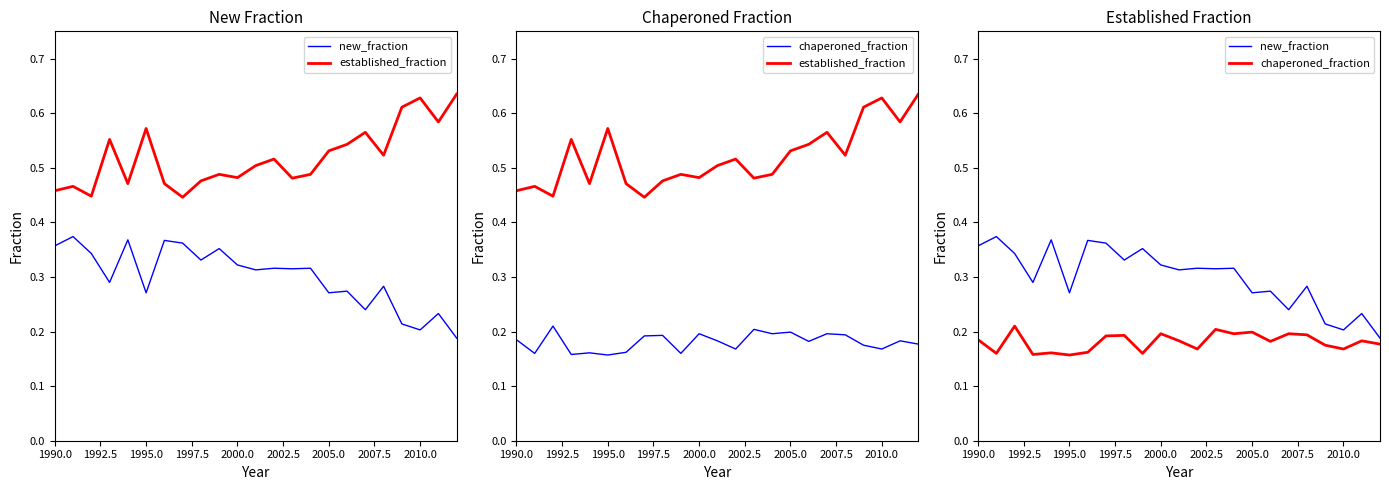

In new_fraction, how many points are higher than both neighbors (excluding endpoints)?

9